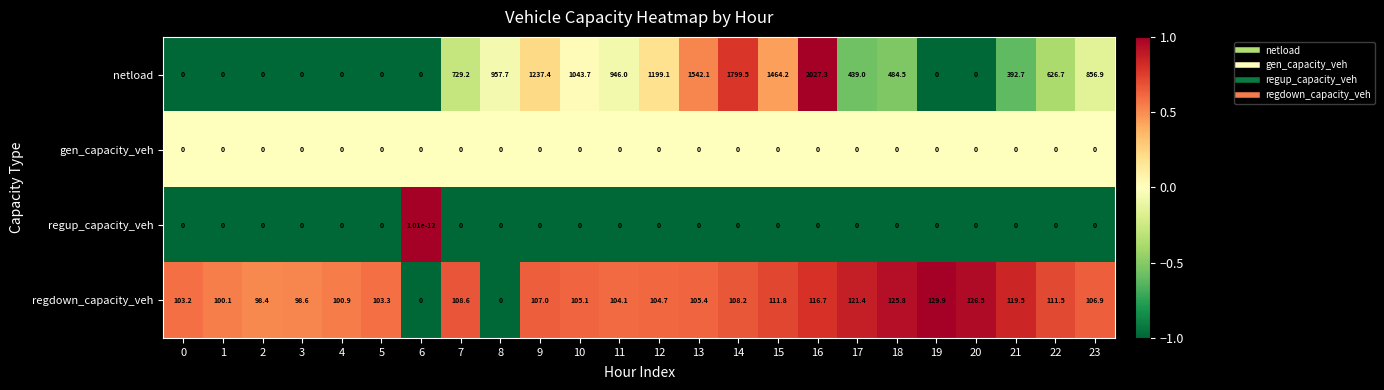

What is the total value across all series at 17?

560.4